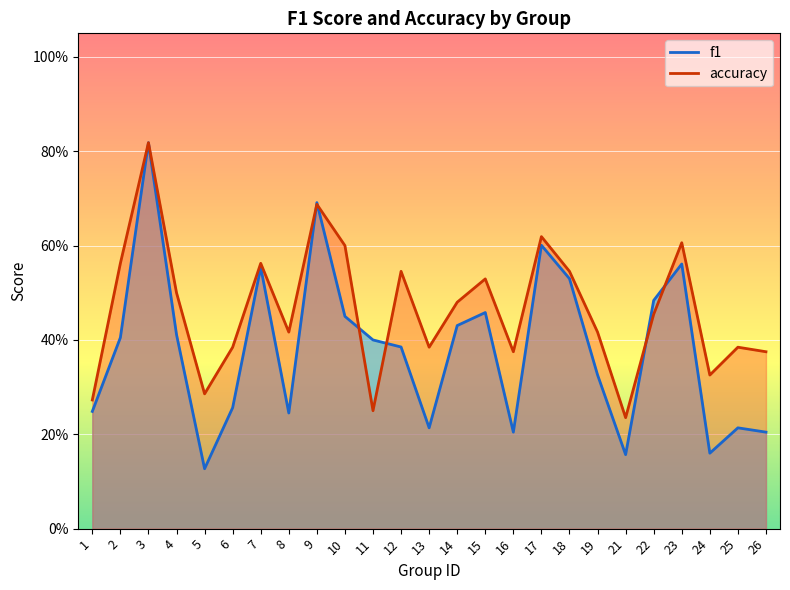

Reading right to left, what are all the values shown in this chart?

f1: 26=0.2	25=0.2	24=0.2	23=0.6	22=0.5	21=0.2	19=0.3	18=0.5	17=0.6	16=0.2	15=0.5	14=0.4	13=0.2	12=0.4	11=0.4	10=0.5	9=0.7	8=0.2	7=0.6	6=0.3	5=0.1	4=0.4	3=0.8	2=0.4	1=0.2
accuracy: 26=0.4	25=0.4	24=0.3	23=0.6	22=0.5	21=0.2	19=0.4	18=0.5	17=0.6	16=0.4	15=0.5	14=0.5	13=0.4	12=0.5	11=0.2	10=0.6	9=0.7	8=0.4	7=0.6	6=0.4	5=0.3	4=0.5	3=0.8	2=0.6	1=0.3